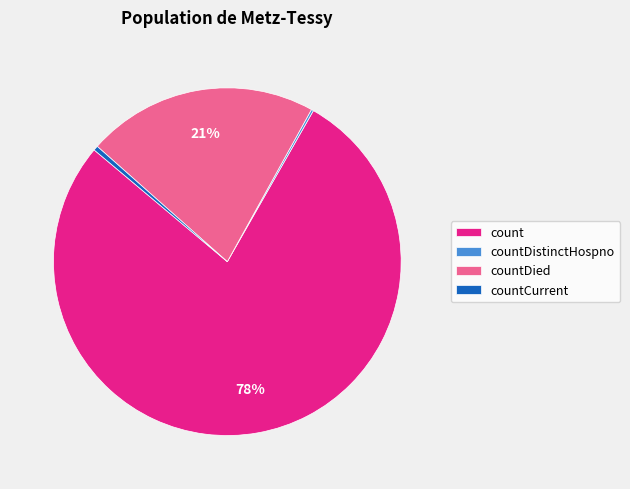

Which has a higher value, countDied or countCurrent?

countDied